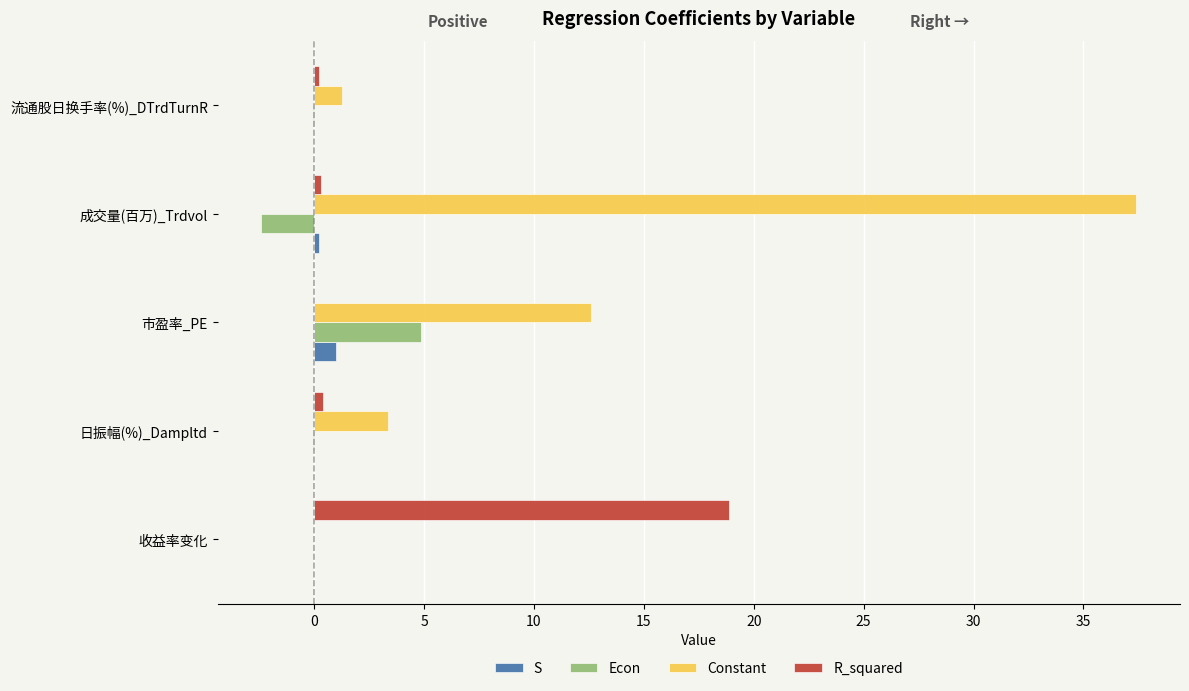

Does the chart contain any negative values?

No